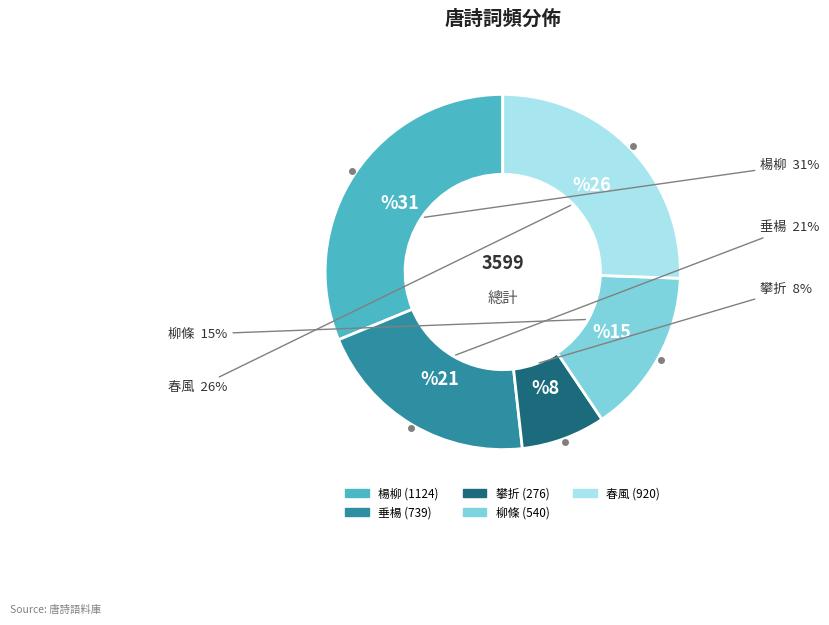

Which slice is the smallest?

攀折